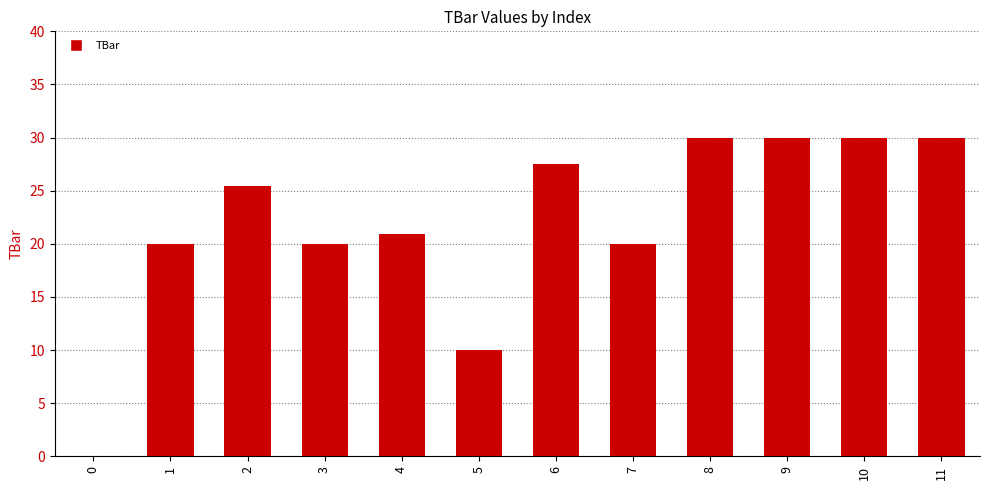

Between 8 and 4, which is larger?

8